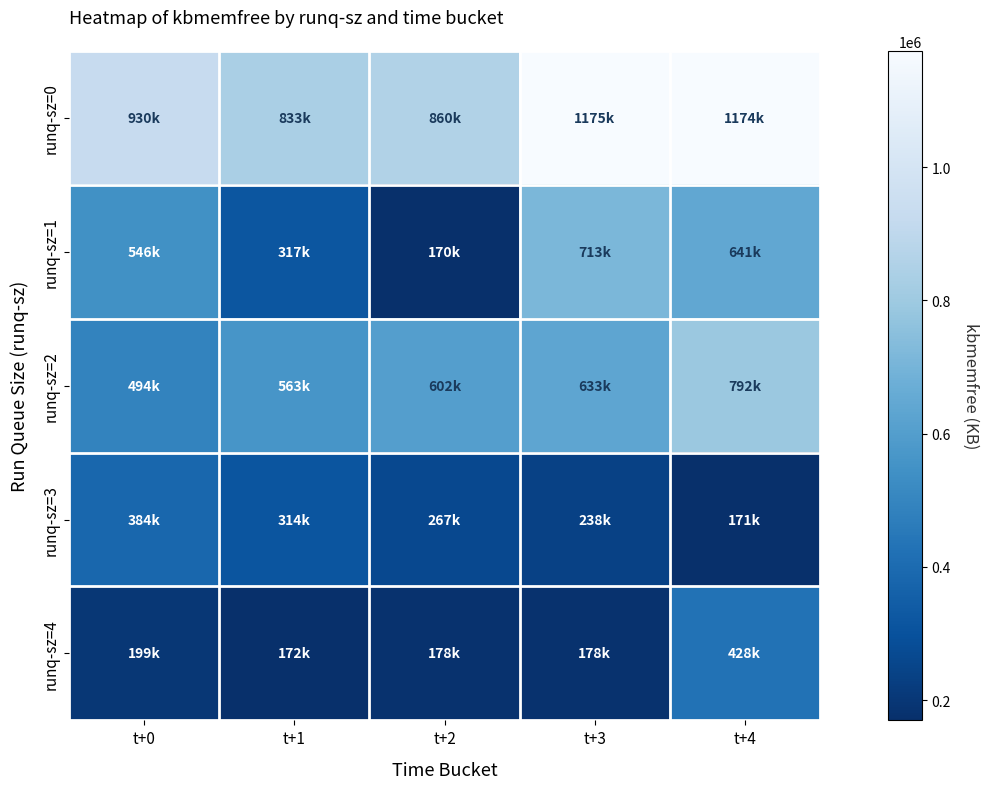

At how many categories does at least one series exceed 331851?

5